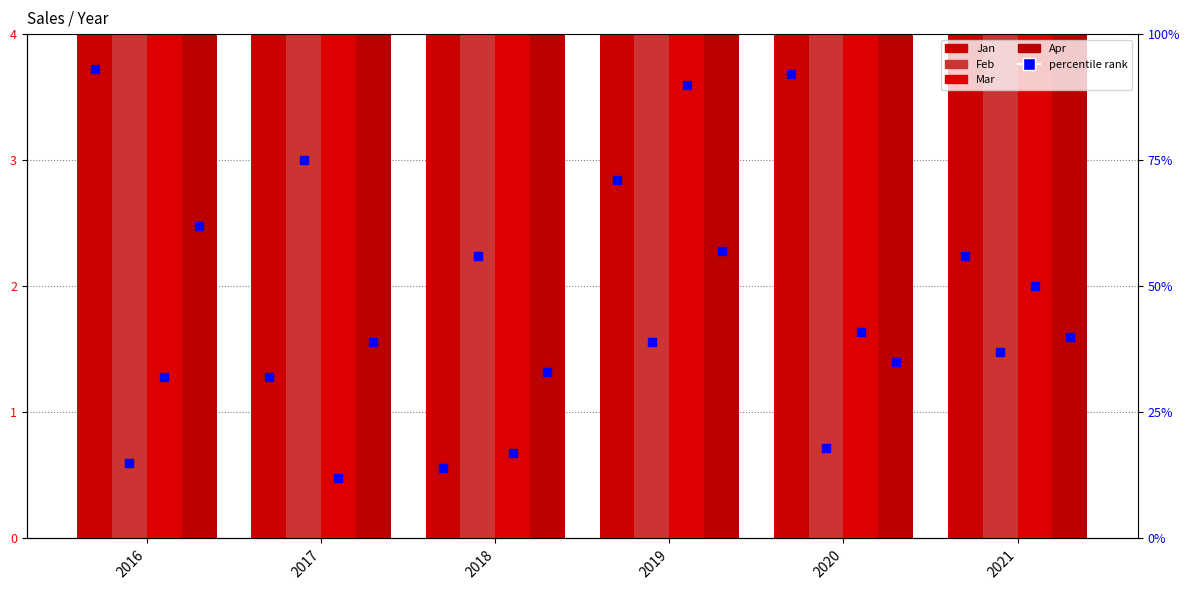

Which series has the largest total across all categories?

Jan